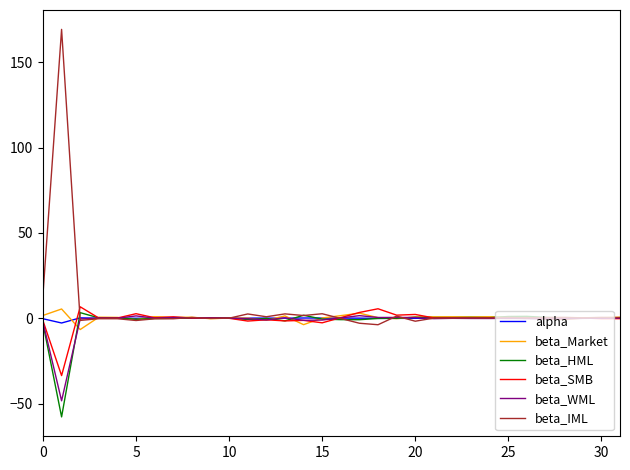

Which series has the widest spread of values?

beta_IML